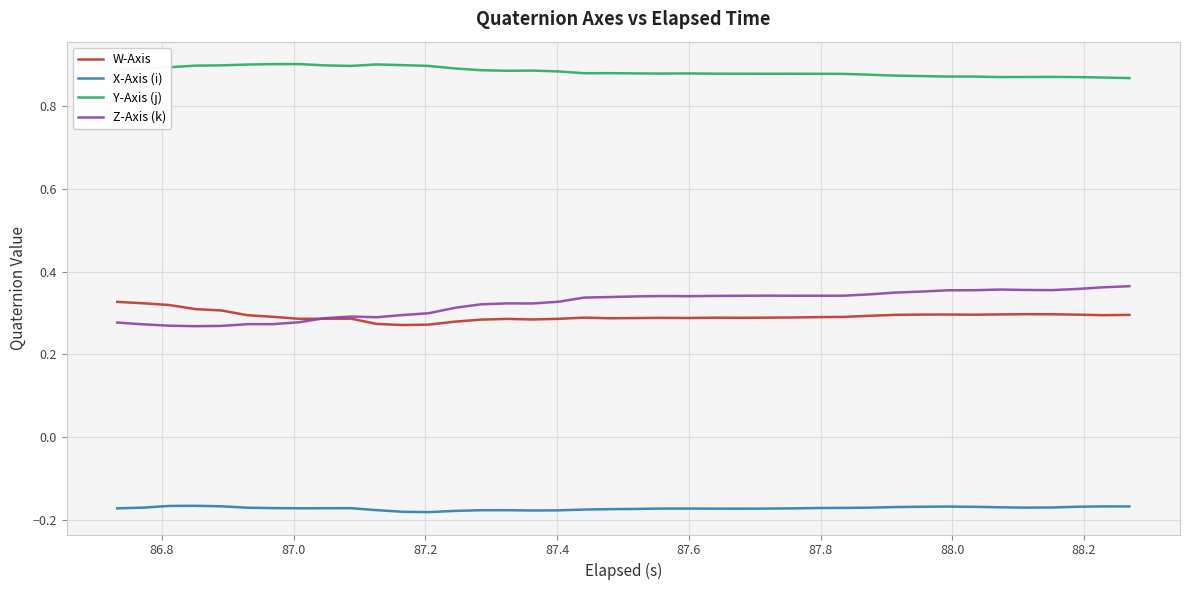

Which series has the largest total across all categories?

Y-Axis (j)